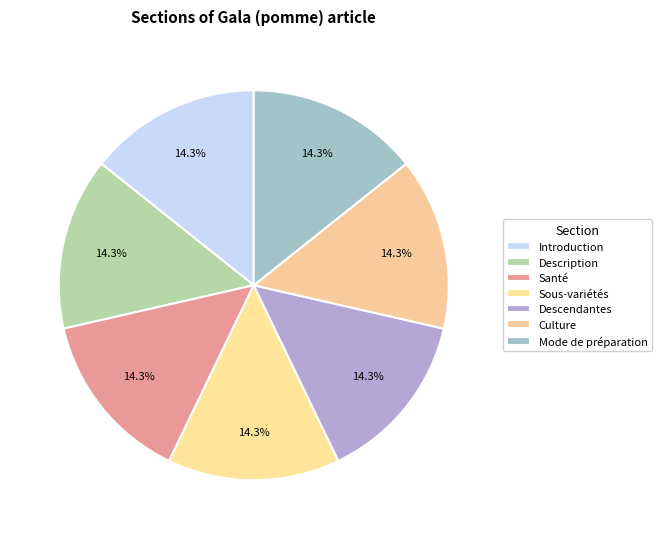

How many segments does this pie chart have?

7